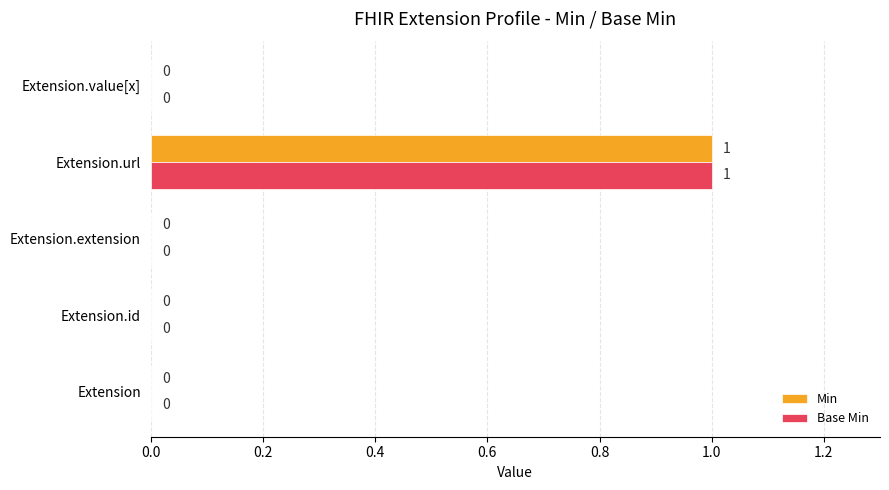

Count the number of data series in this chart.

2